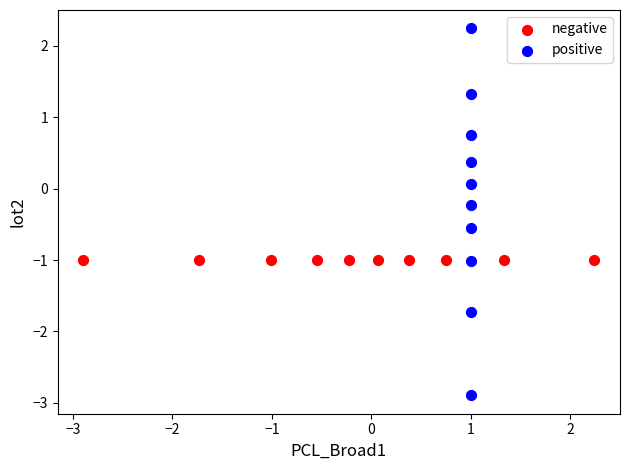

Which series reaches the maximum Y coordinate?

positive